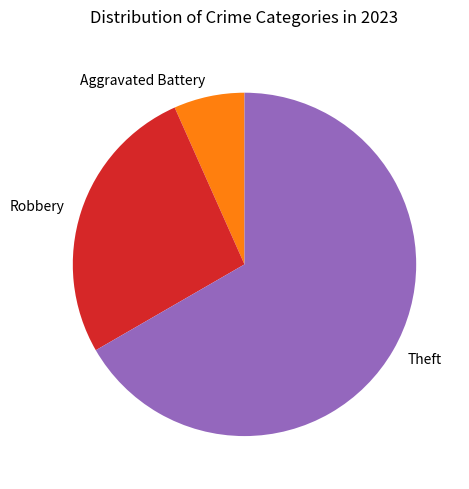

Rank the categories by value from highest to lowest.

Theft, Robbery, Aggravated Battery